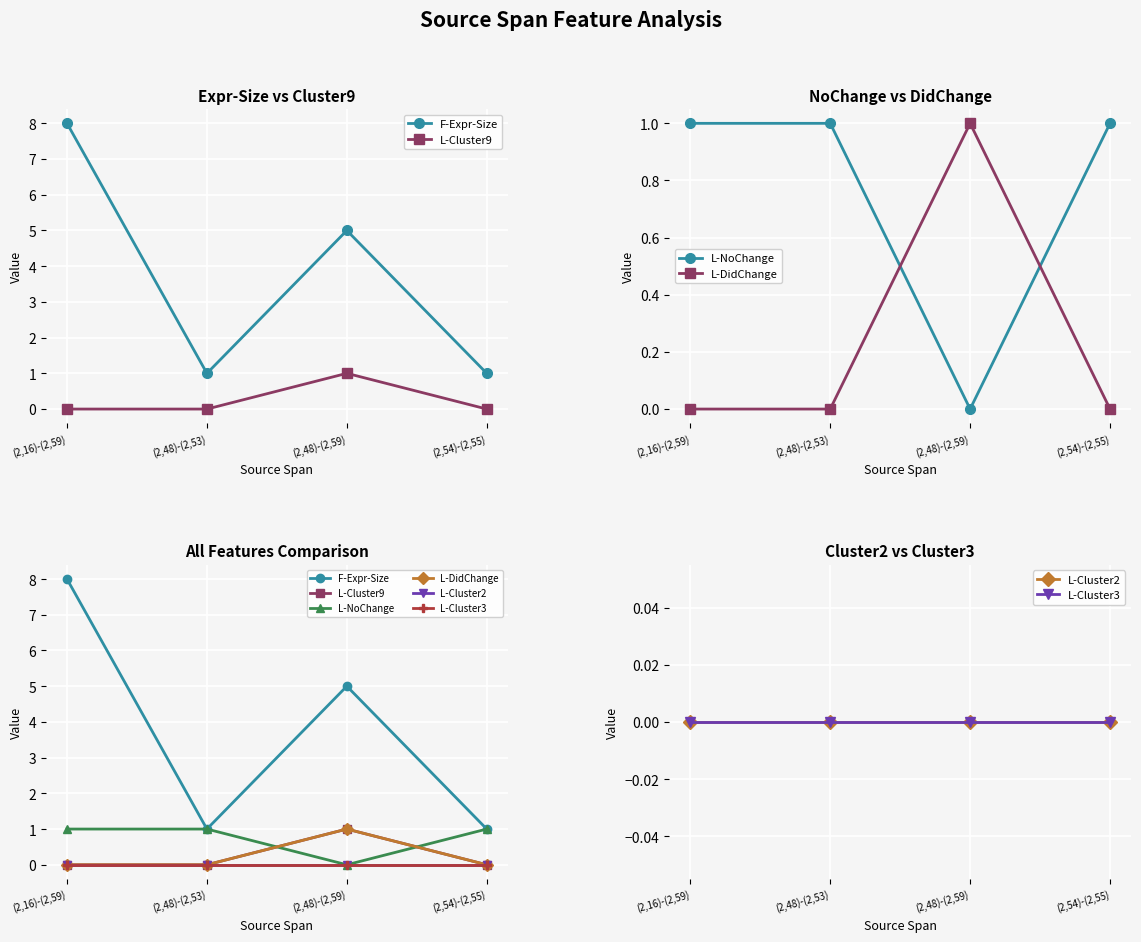

At which category does L-Cluster9 reach its first local peak?

(2,48)-(2,59)